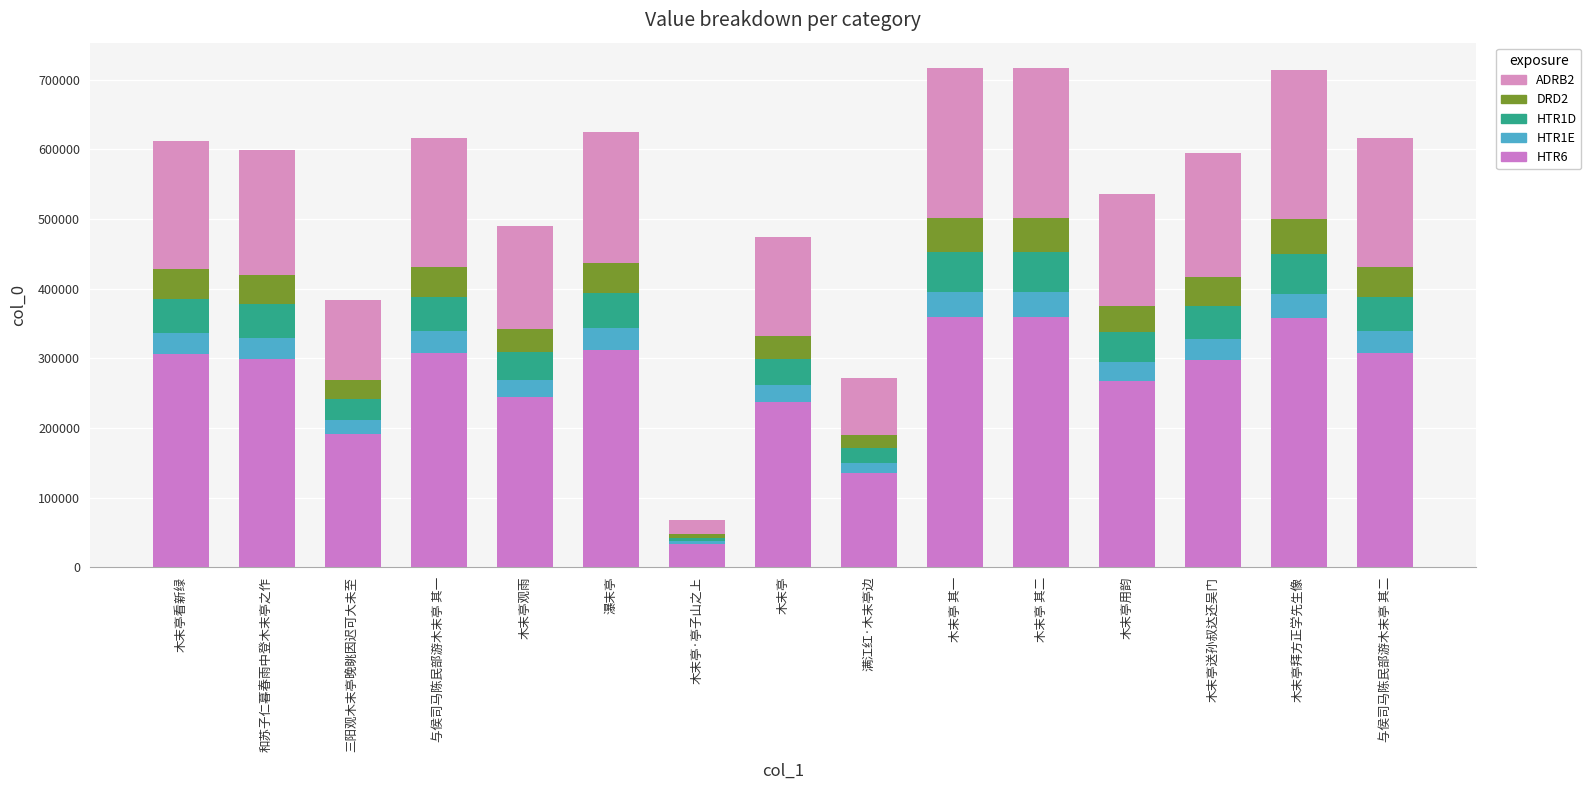

How many data points in HTR6 are above 299434?

8